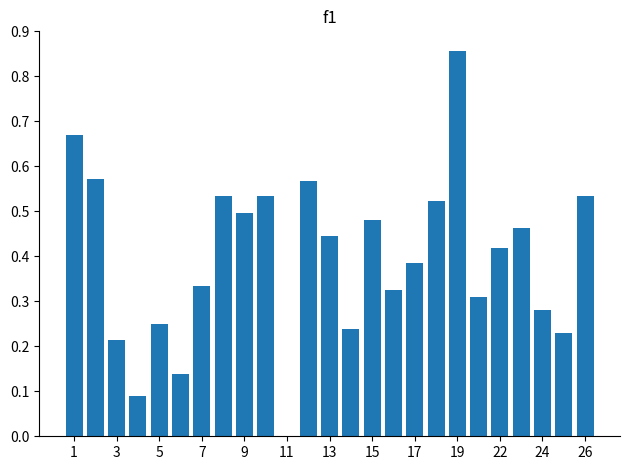

Is it true that the value at 17 is 0.1?

False